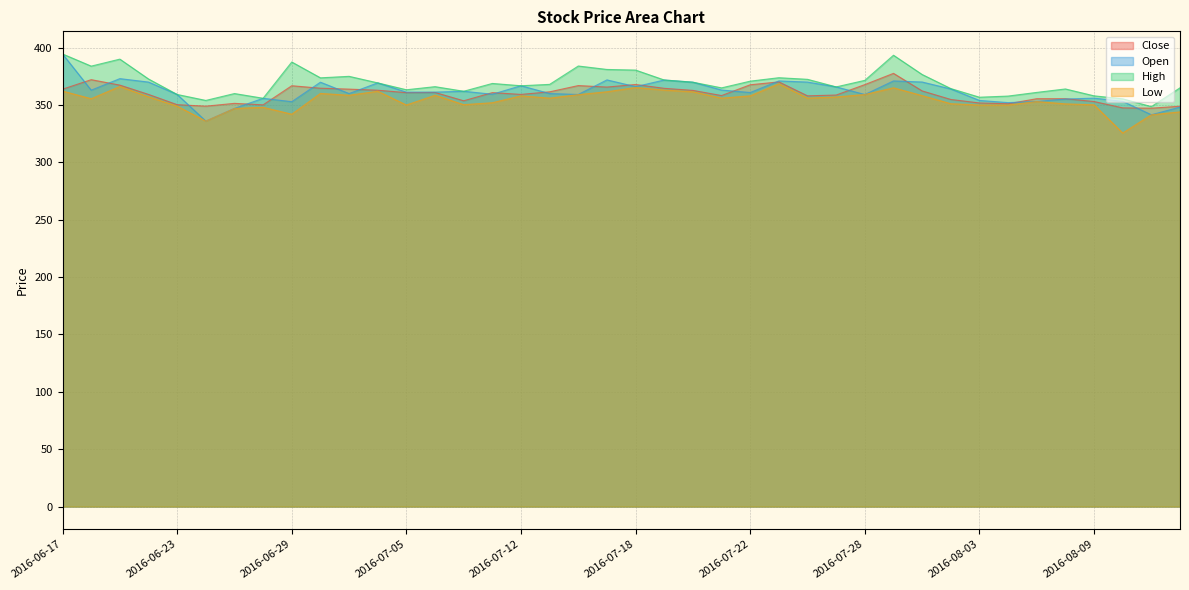

What is the smallest value displayed?

325.6